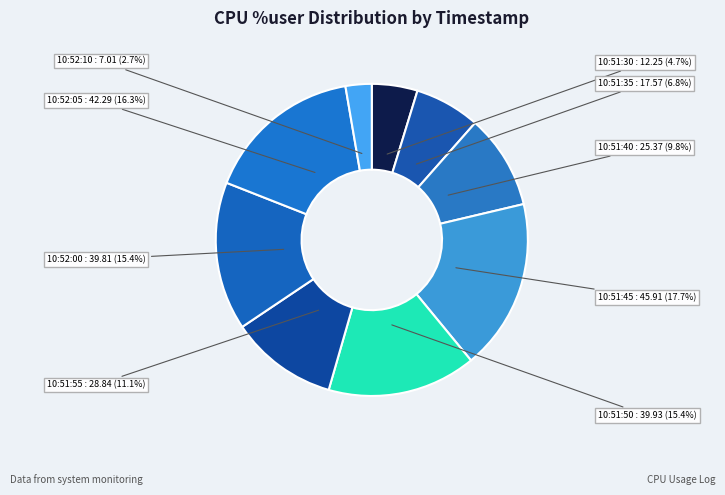

Count the number of slices in the pie.

9